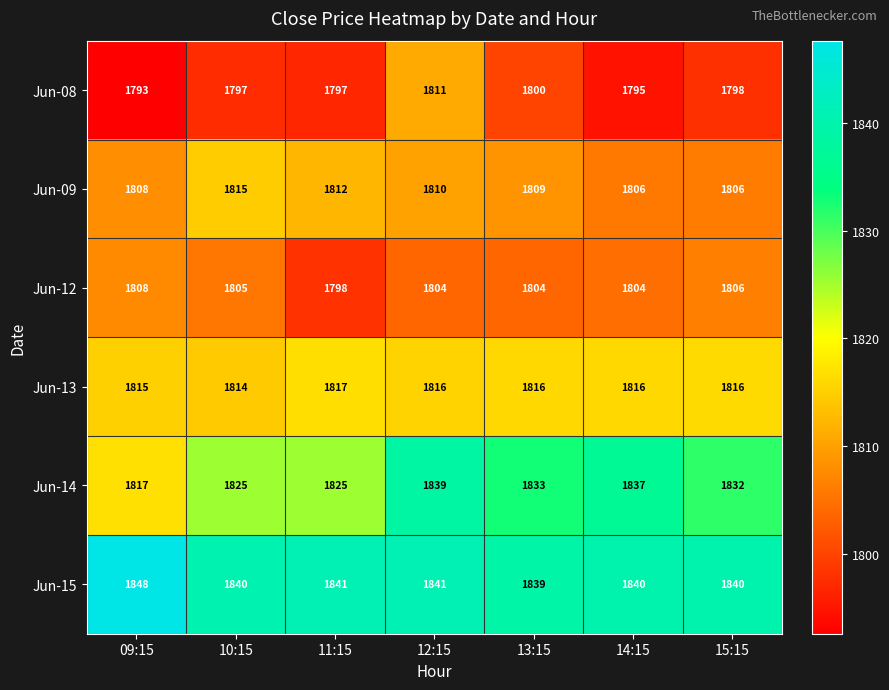

Between 09:15 and 11:15, which series saw the biggest shift?

Jun-12